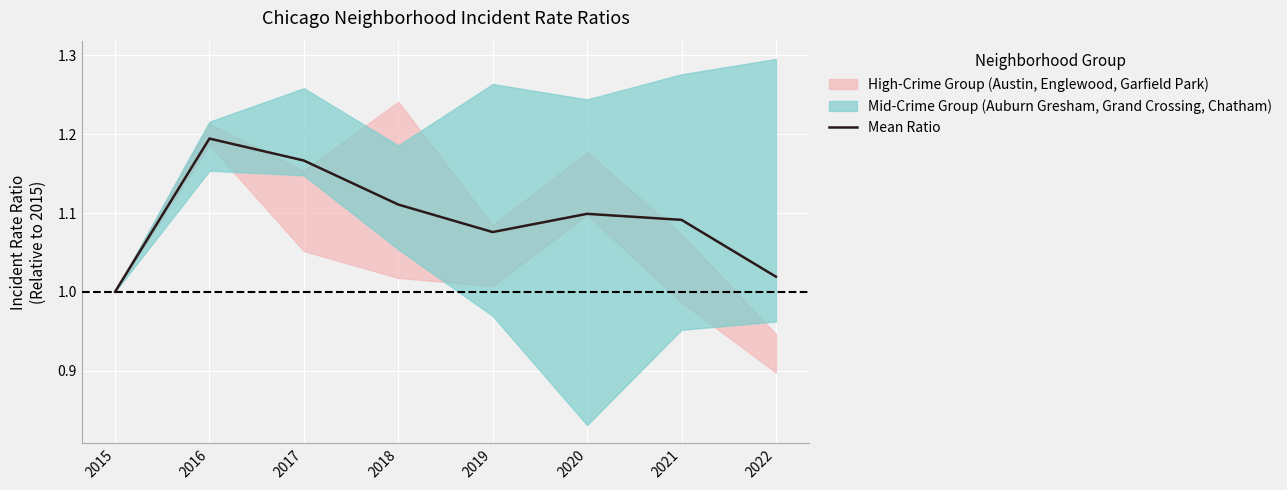

Count the number of categories in the chart.

8